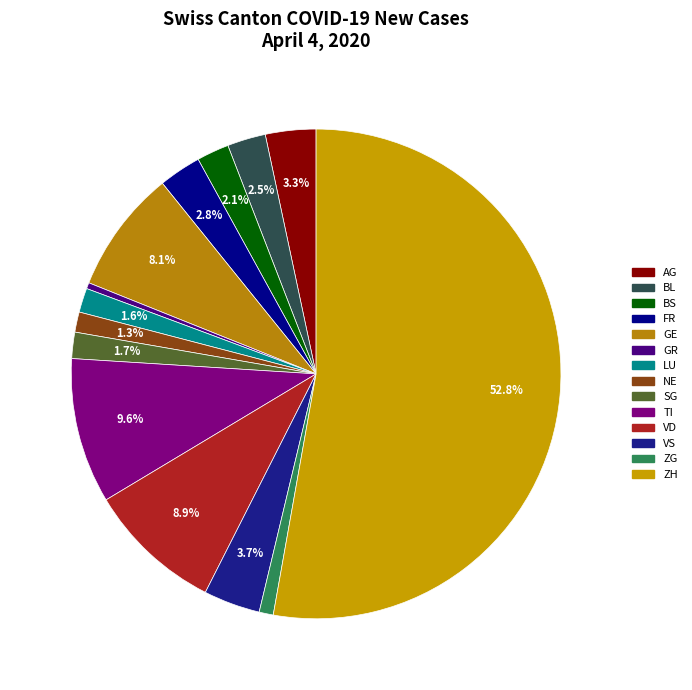

Which has a higher value, NE or BL?

BL